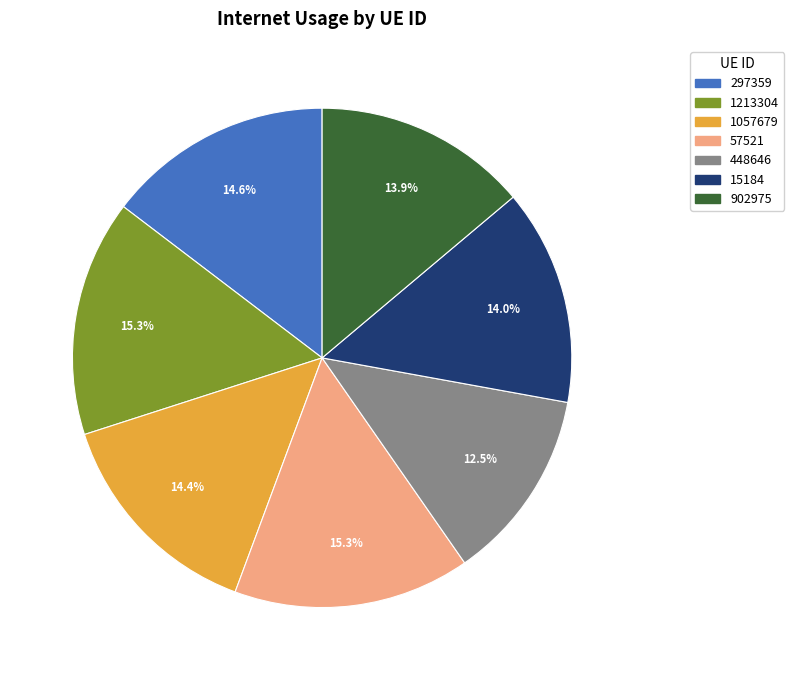

Which has a higher value, 1213304 or 1057679?

1213304